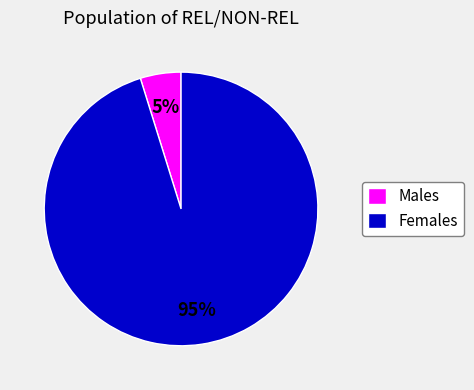

To the nearest percent, what is the difference between the largest and smallest slice percentages?

90%